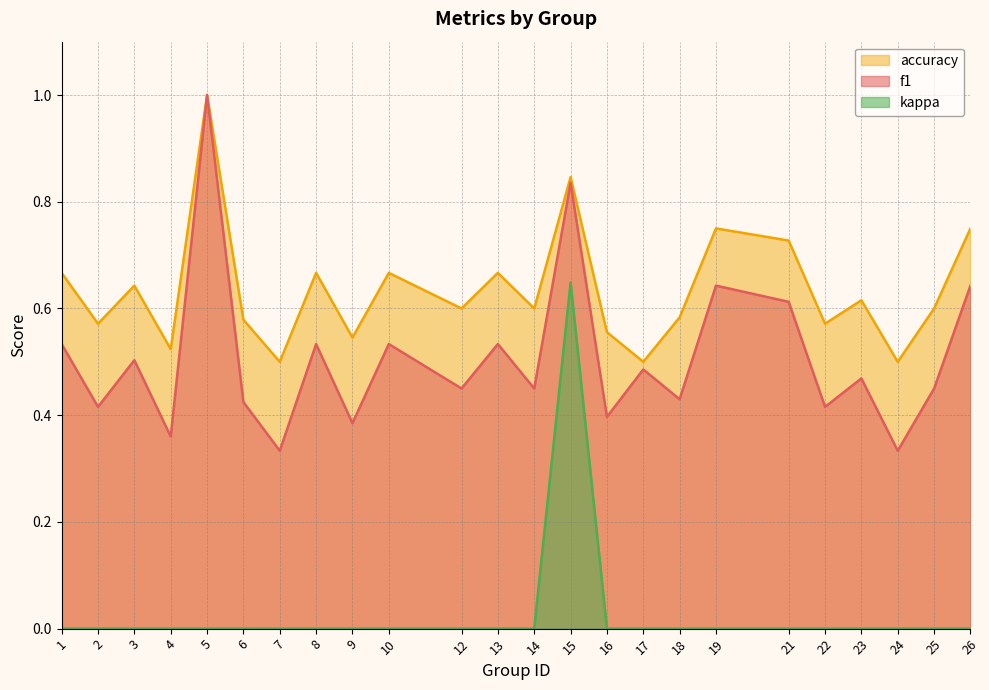

What is the difference between the second highest and minimum values in the f1 series?

0.5